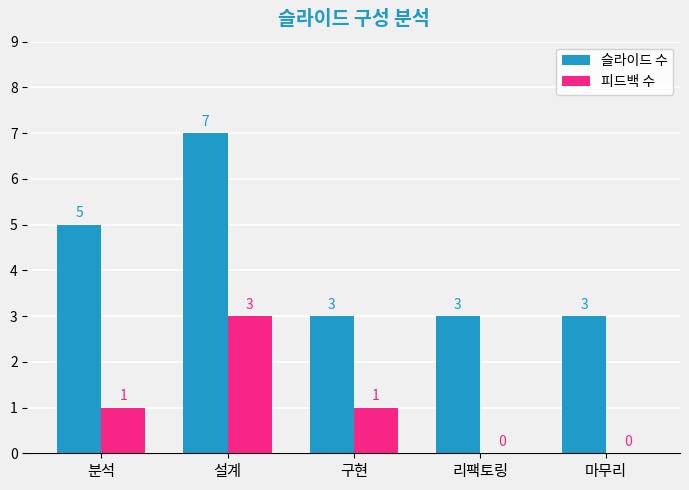

True or false: 슬라이드 수 has a value of 1 at 구현.

False